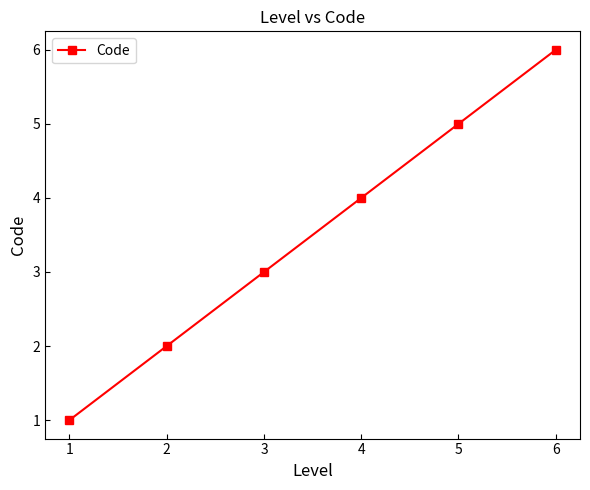

What is the difference between the maximum and minimum values?

5